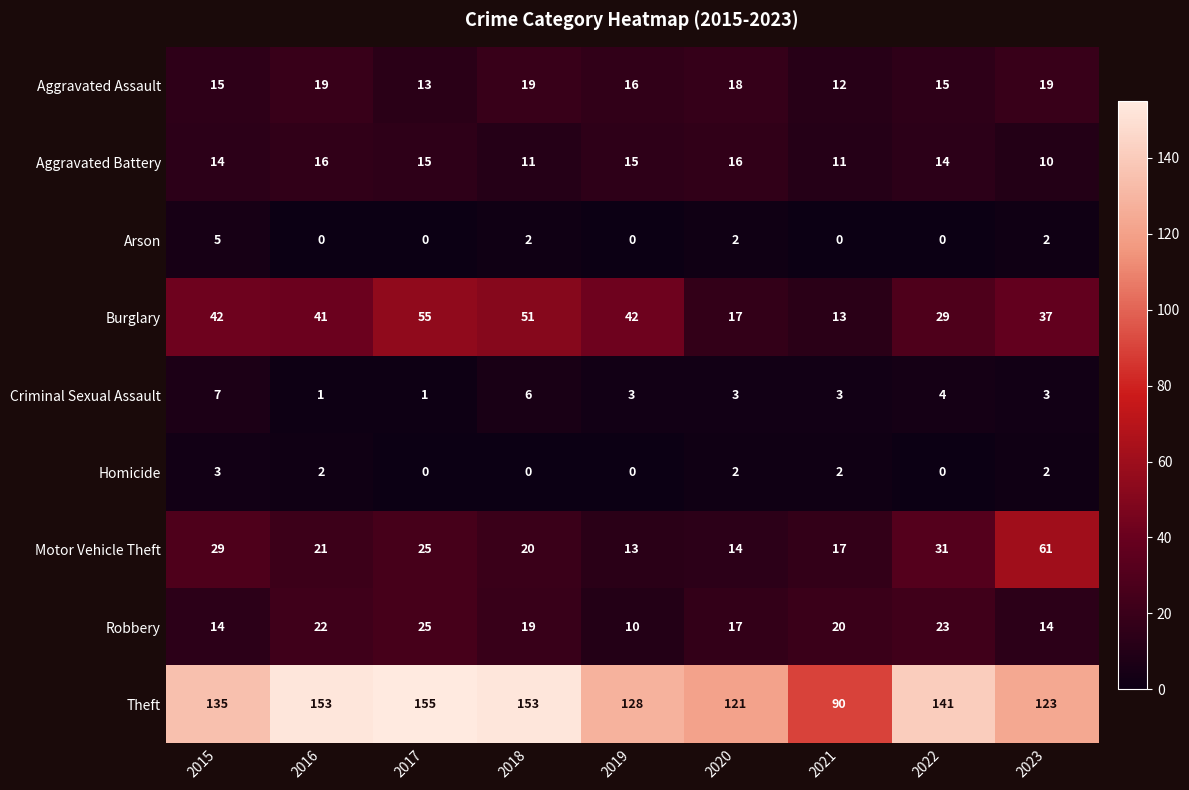

What value does the Motor Vehicle Theft series have at 2022, to the nearest 10?

30